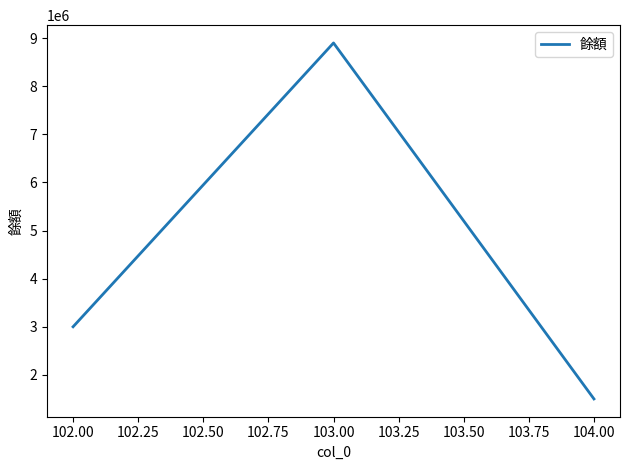

At which category does the chart reach its peak across all series?

103.00